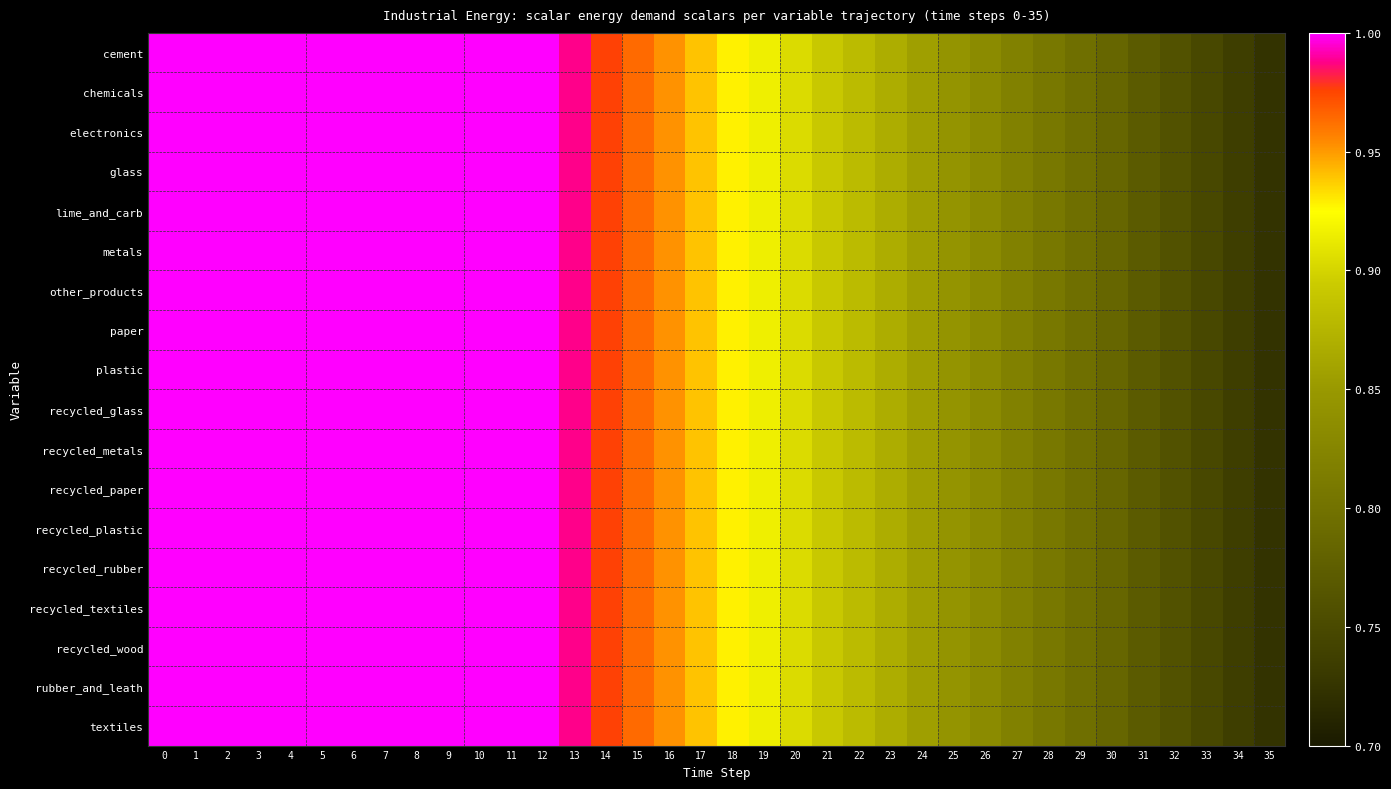

What is the total value across all series at 1?

18.0